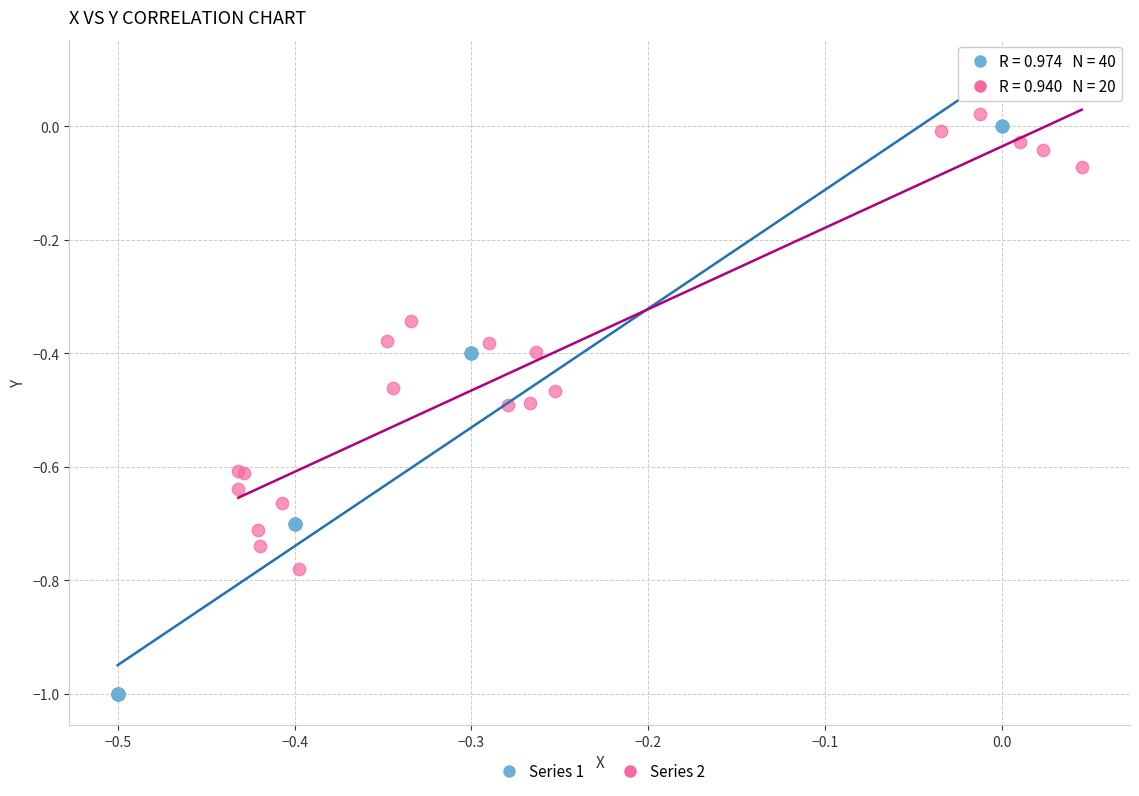

Which series has the widest spread of Y values?

Series 1